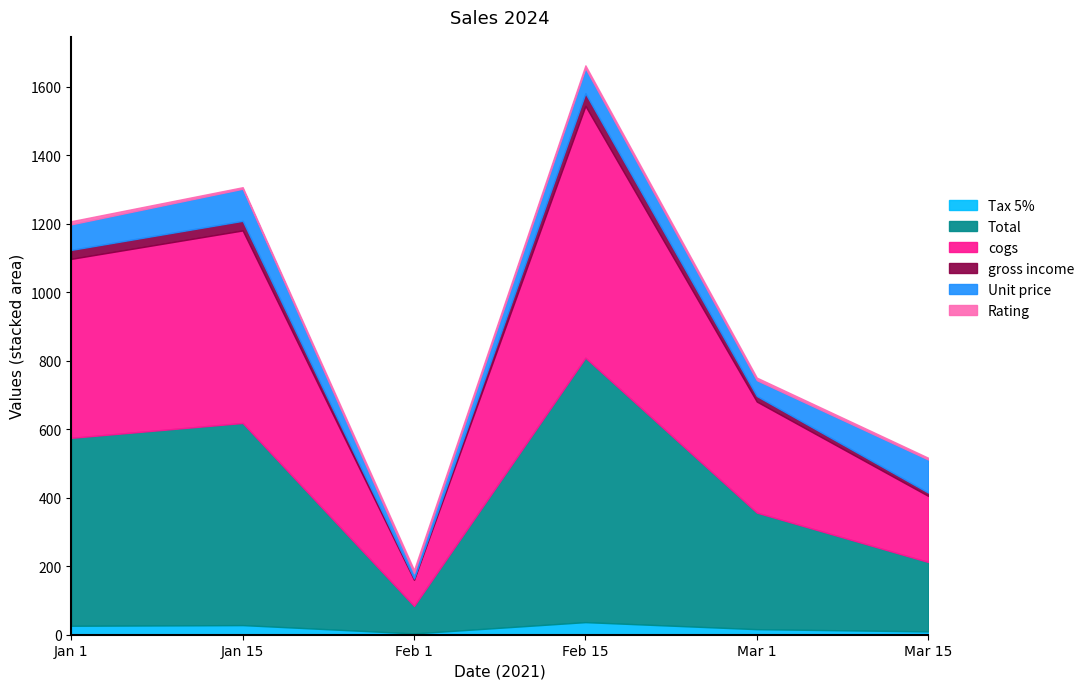

True or false: cogs has more than 0 interior local peaks.

True